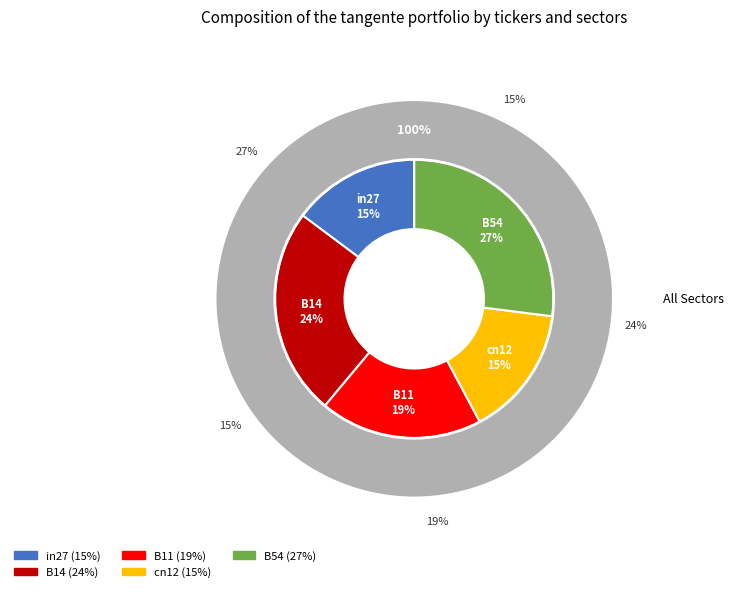

To the nearest percent, what percentage of the pie is in27?

15%